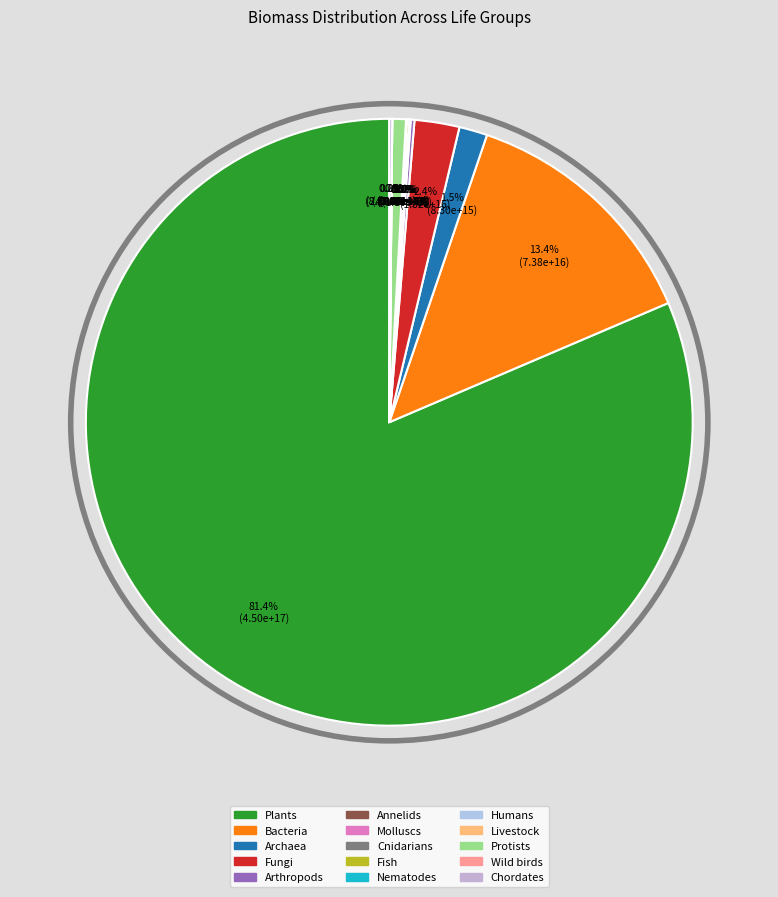

Which slice is the largest?

Plants